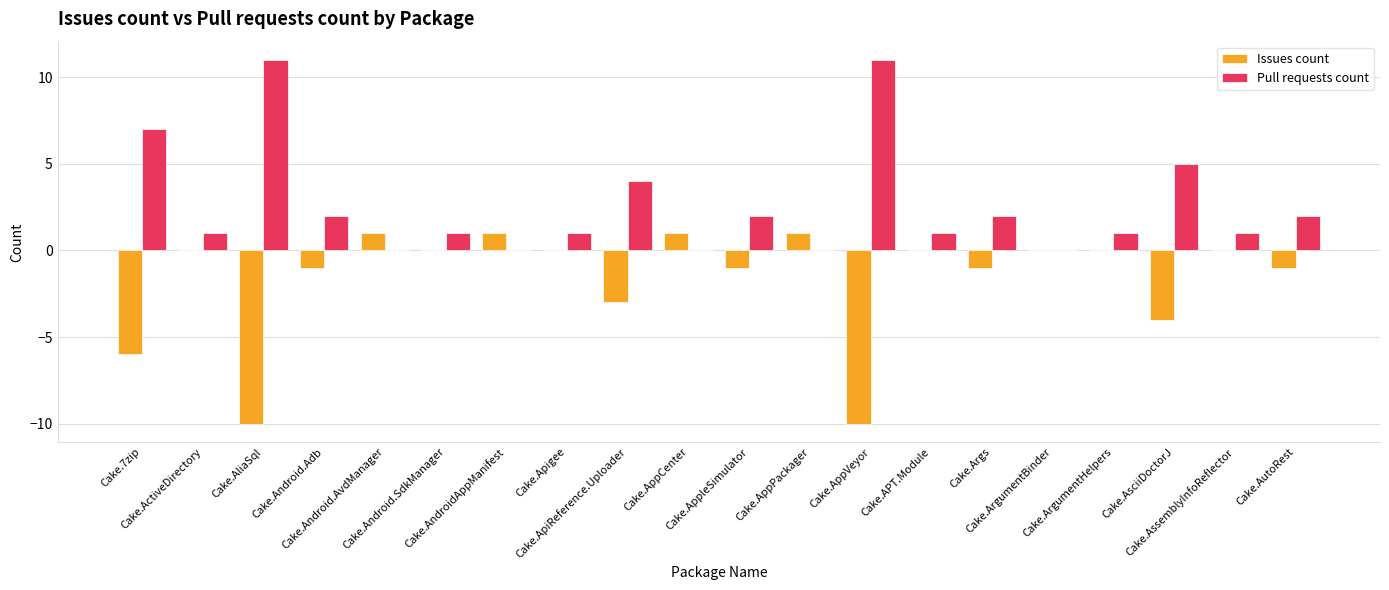

How many groups of bars are there?

20